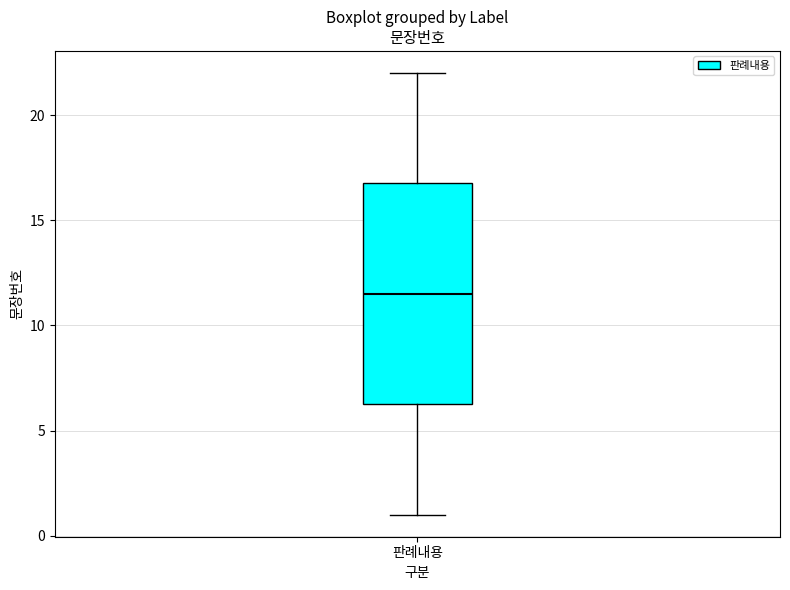

Transcribe this box plot: give where the median line is, the range the box spans, and where the two whiskers end, as read against the y-axis. The values are not printed on the chart, so give them approximately, as read against the axis.

median 11.5, box 6.5 to 17.0, whiskers 1.0 to 22.0